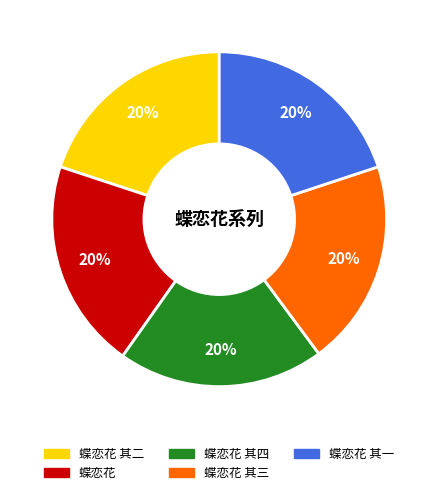

Is there a majority slice in this chart?

No